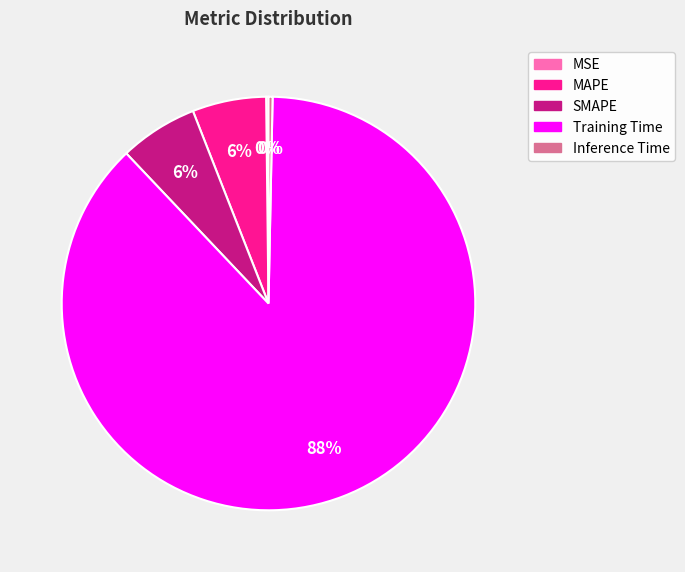

Is there any slice that represents more than half of the pie?

Yes